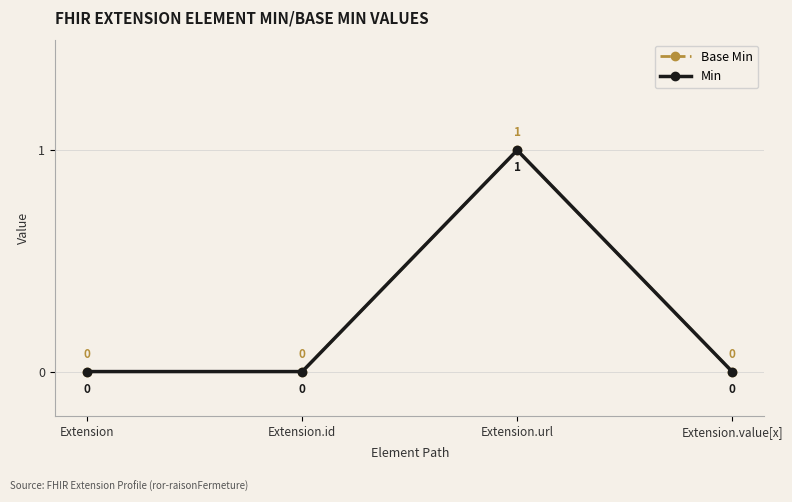

Reading left to right, list all the values displayed in this chart.

Base Min: 0	0	1	0
Min: 0	0	1	0